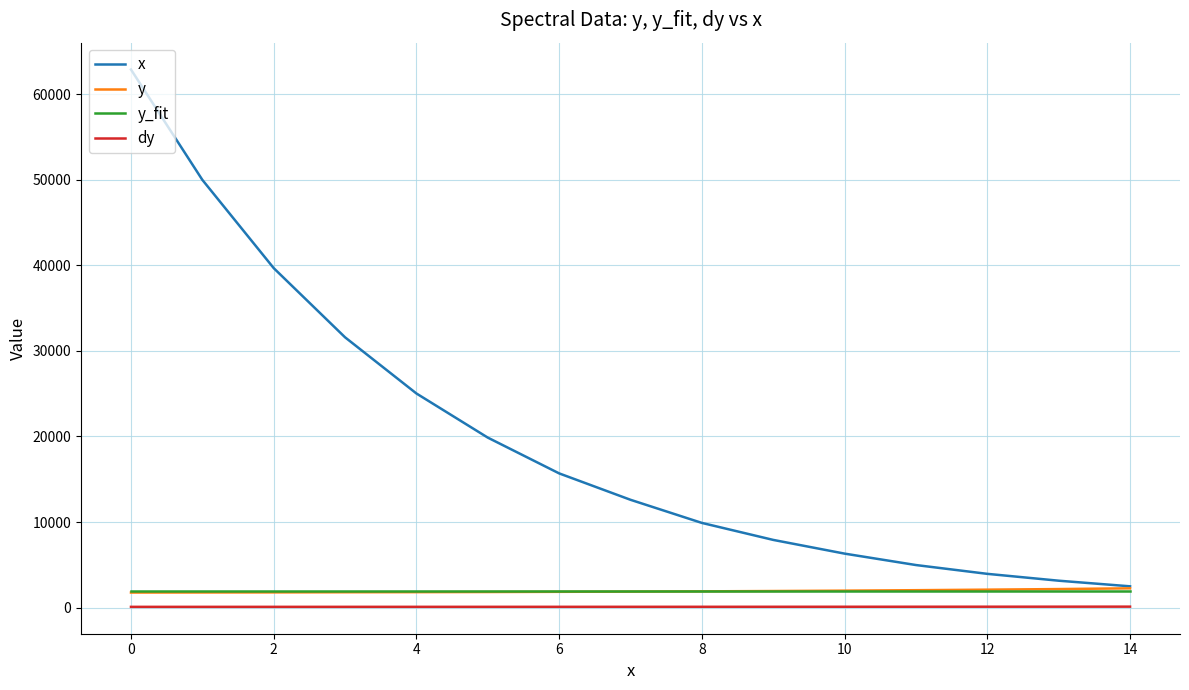

True or false: x and dy intersect in this chart.

False